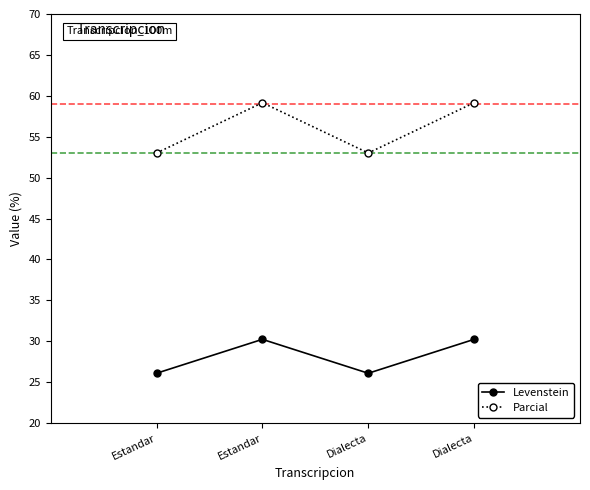

What is the total value across all series at Dialecta?

79.1